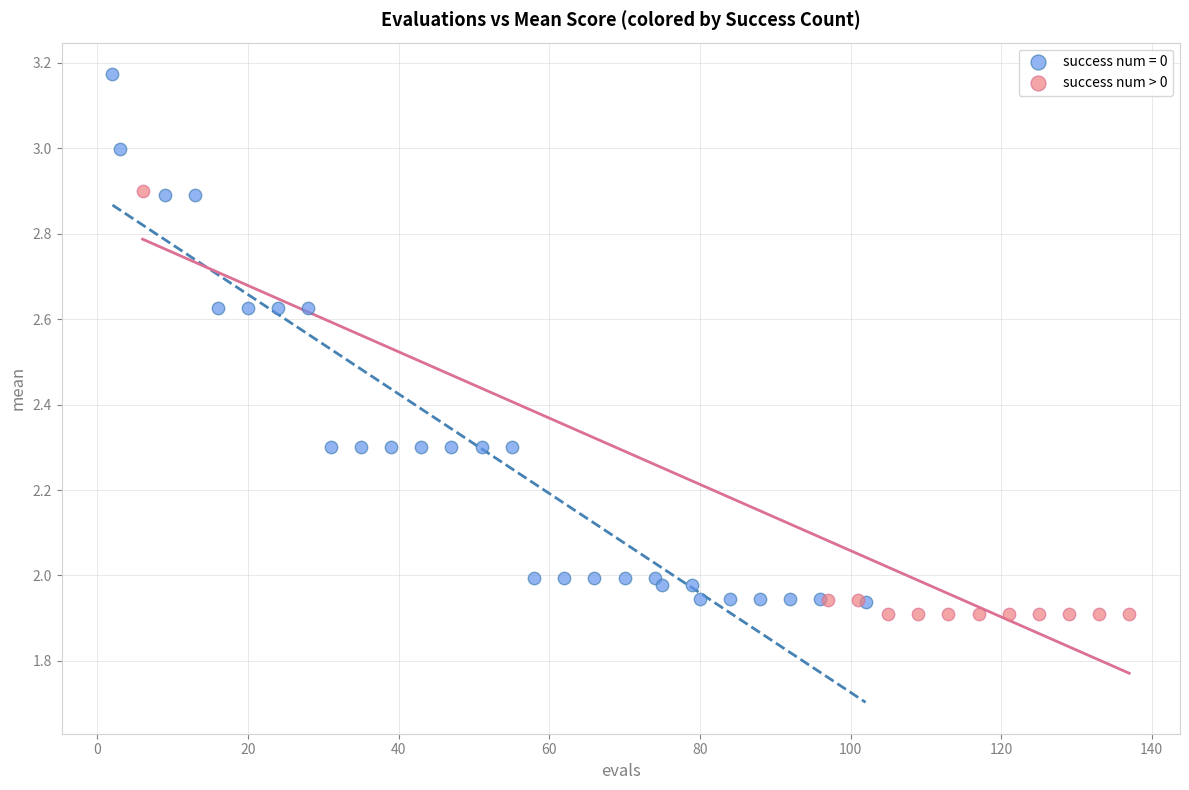

Which series reaches the maximum Y coordinate?

success num = 0